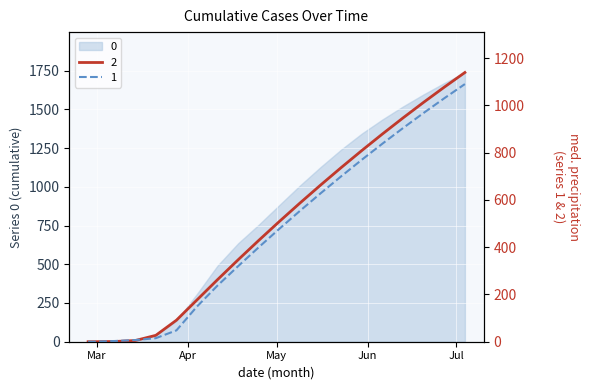

Is the value of 1 at 2020-05-16 greater than the value of 0 at 2020-02-29?

Yes